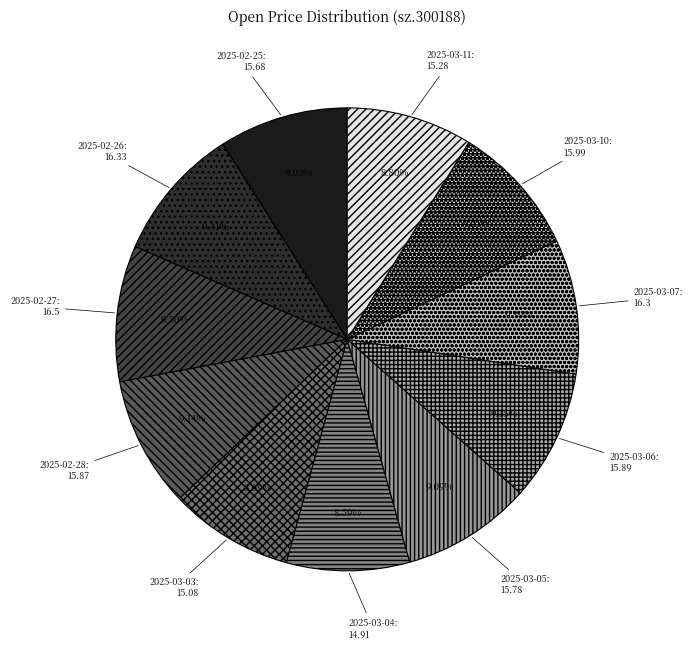

What percentage do 2025-03-10 and 2025-03-05 together represent?

18.3%